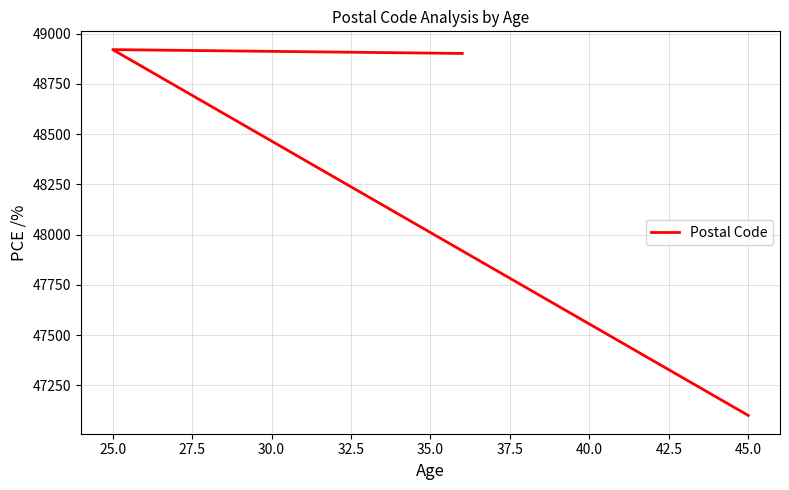

How many lines are shown in the chart?

1